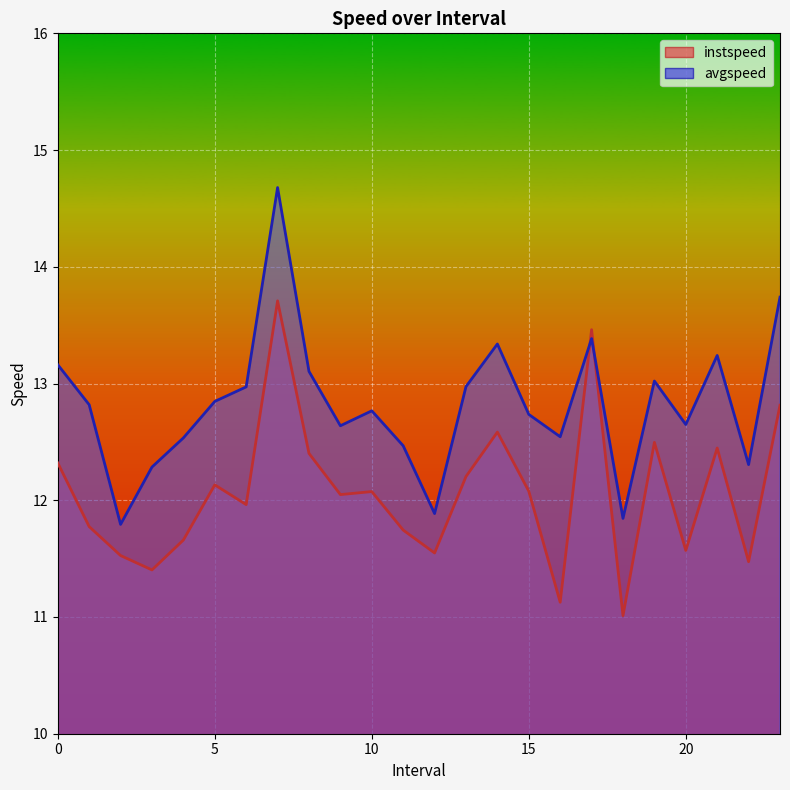

True or false: instspeed has a value of 11.0 at 18.0.

True